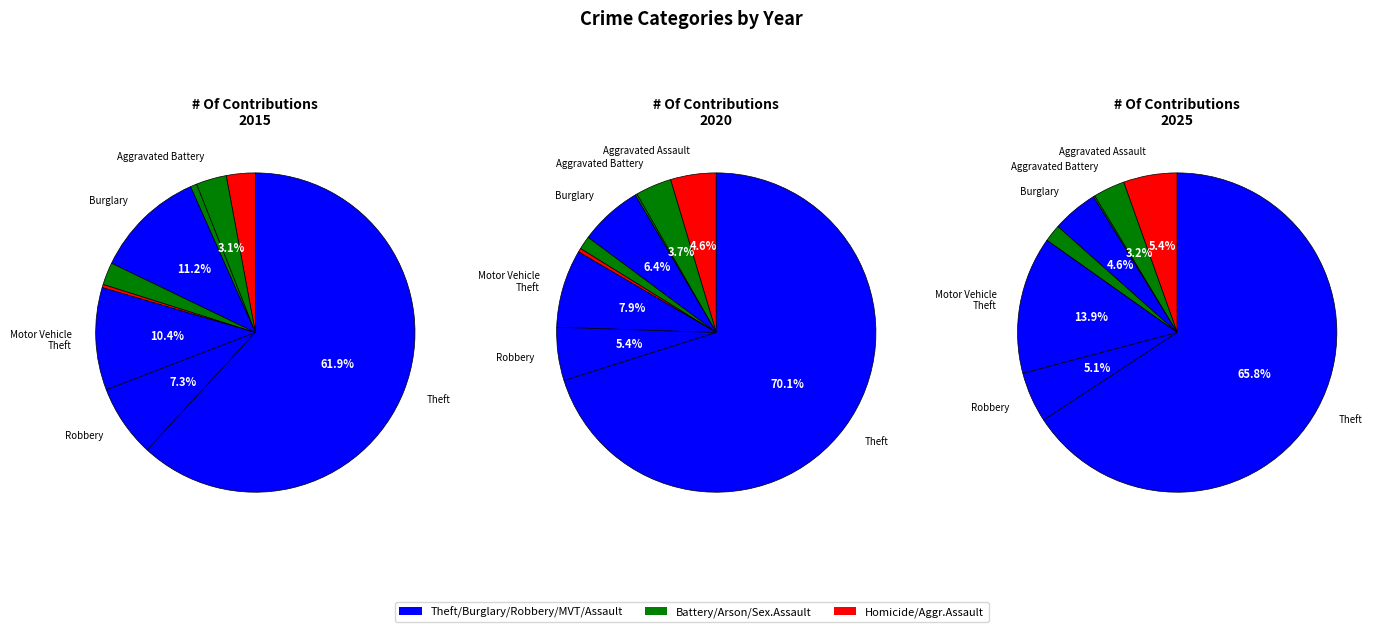

Combined, do Criminal Sexual Assault and Aggravated Battery account for over 50%?

No